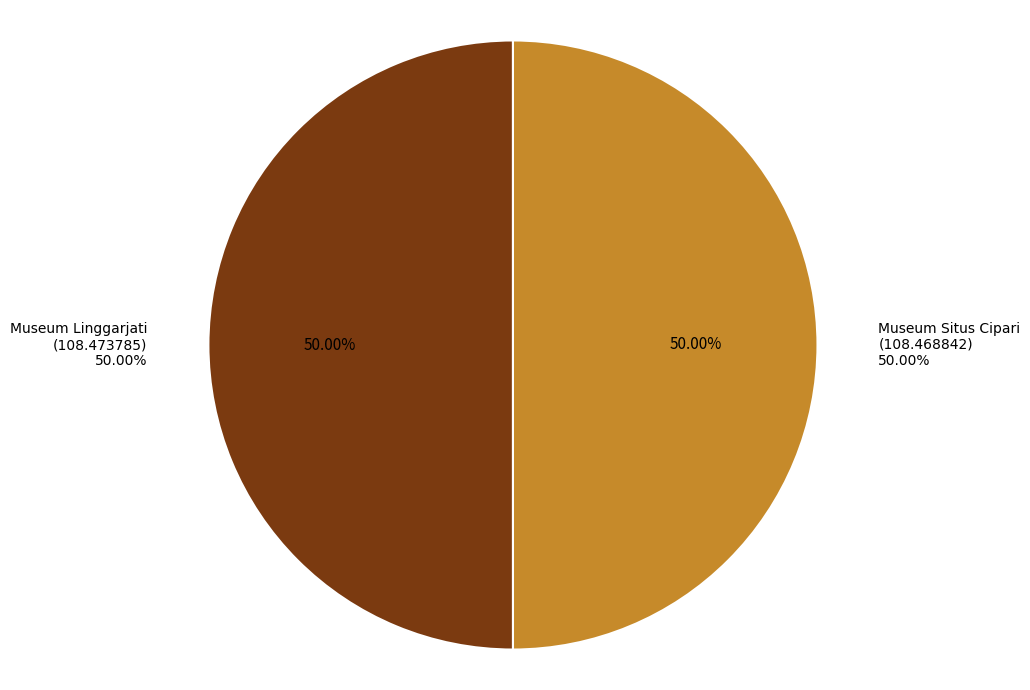

Which slice is the smallest?

Museum Situs Cipari